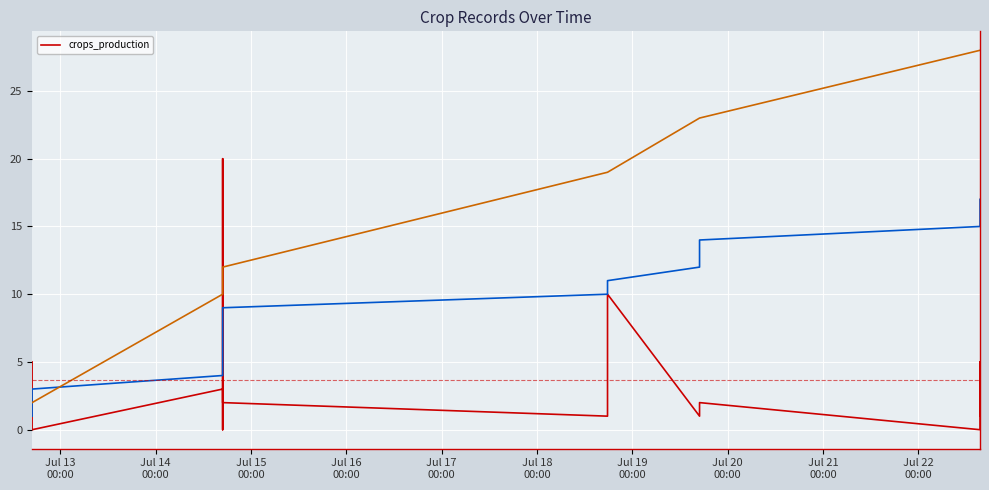

Reading left to right, extract all data points from this chart.

5	0	0	3	0	20	8	2	2	1	10	1	2	2	0	5	1